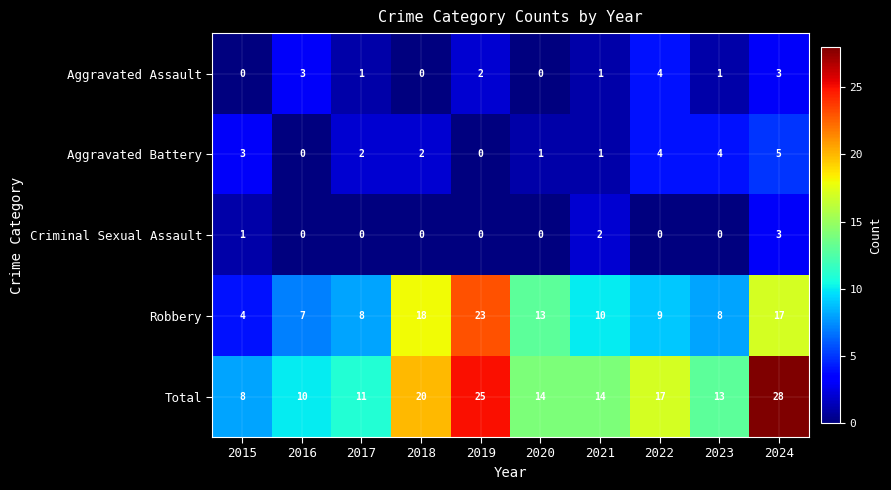

What value does the Total series have at 2015?

8